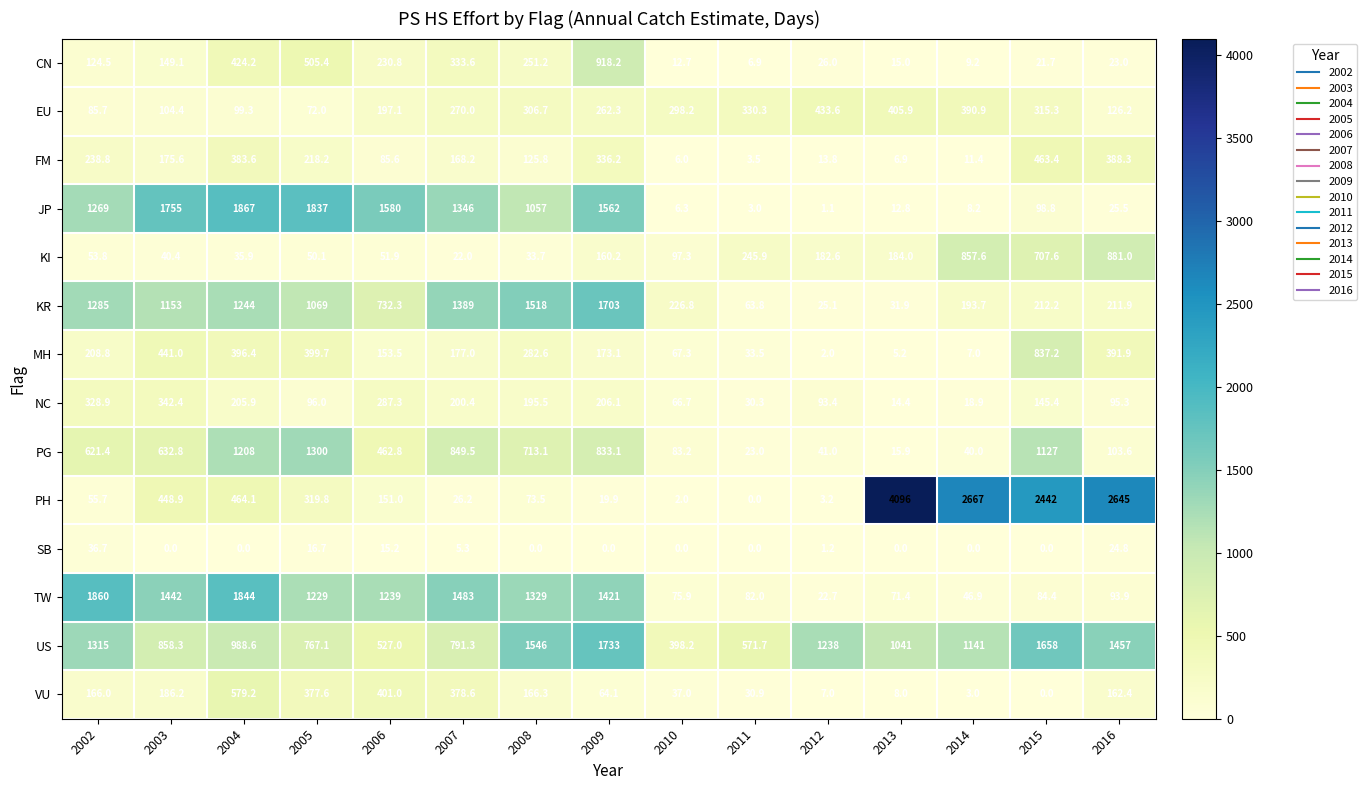

Between 2007 and 2008, which series saw the biggest shift?

US